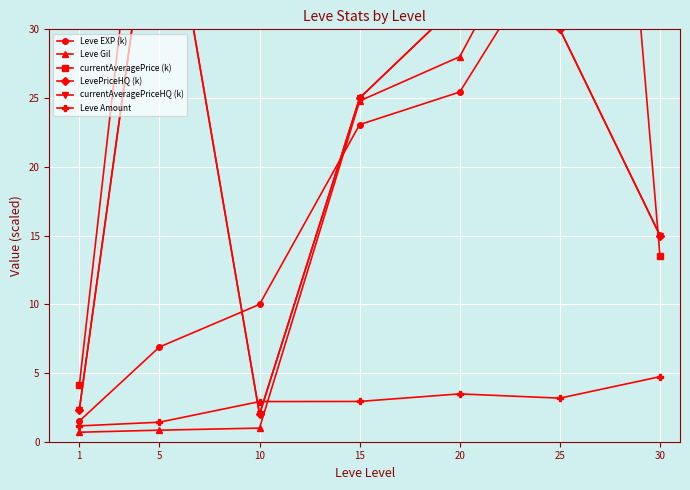

Between 5 and 15, which series saw the biggest shift?

Leve Gil